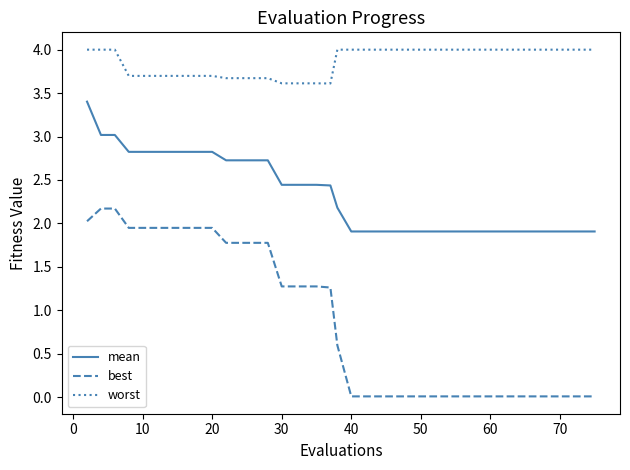

What is the difference between the maximum and minimum values in the best series?

2.2